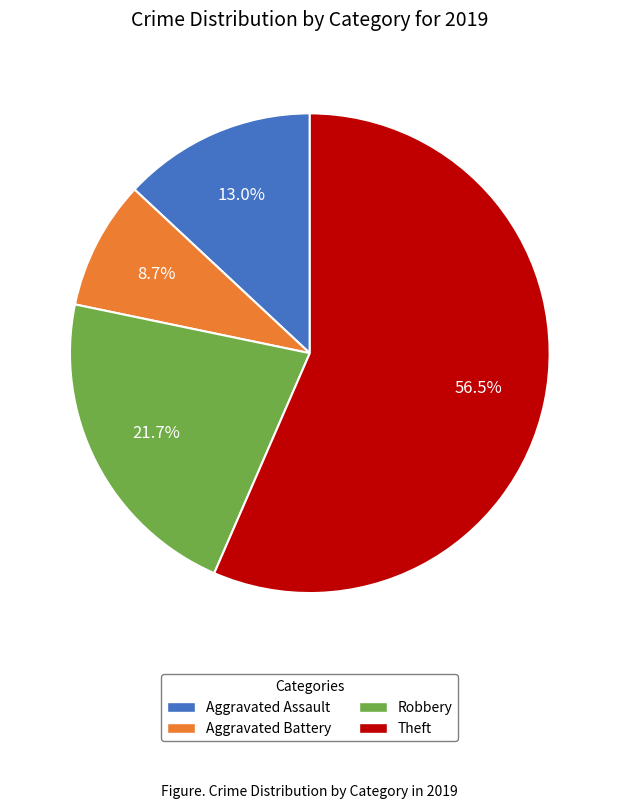

Which category has the biggest portion of the pie?

Theft